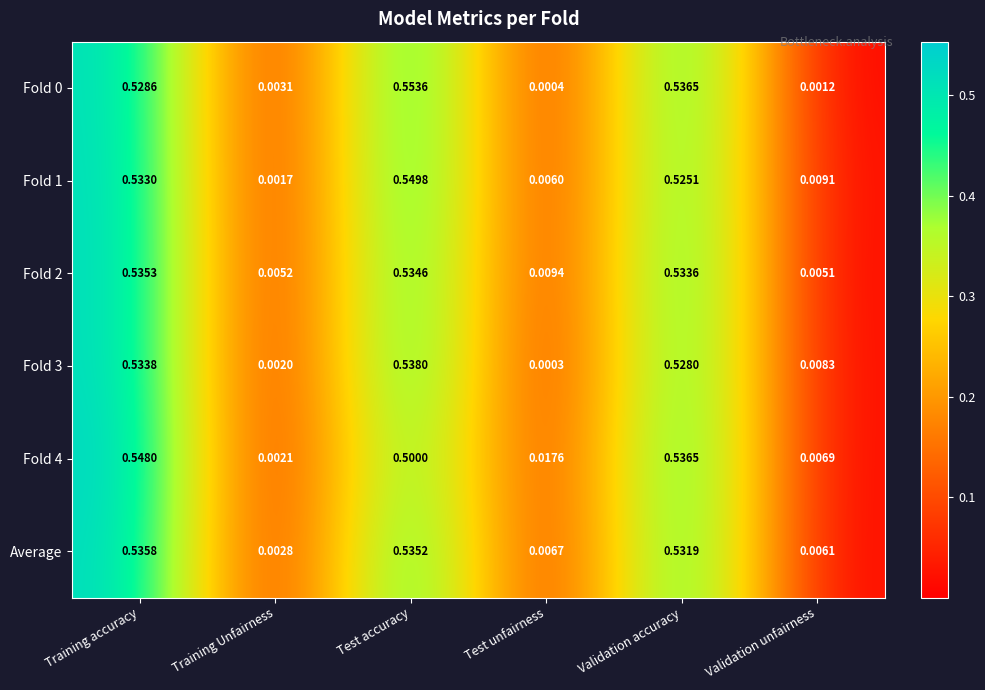

Rank the categories by Fold 4 value from lowest to highest.

Training Unfairness, Validation unfairness, Test unfairness, Test accuracy, Validation accuracy, Training accuracy